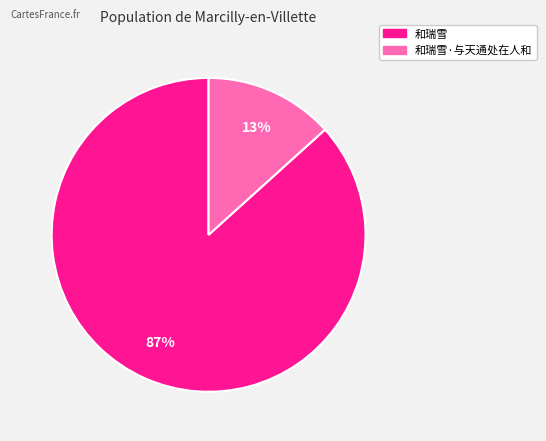

Is there any slice that represents more than half of the pie?

Yes